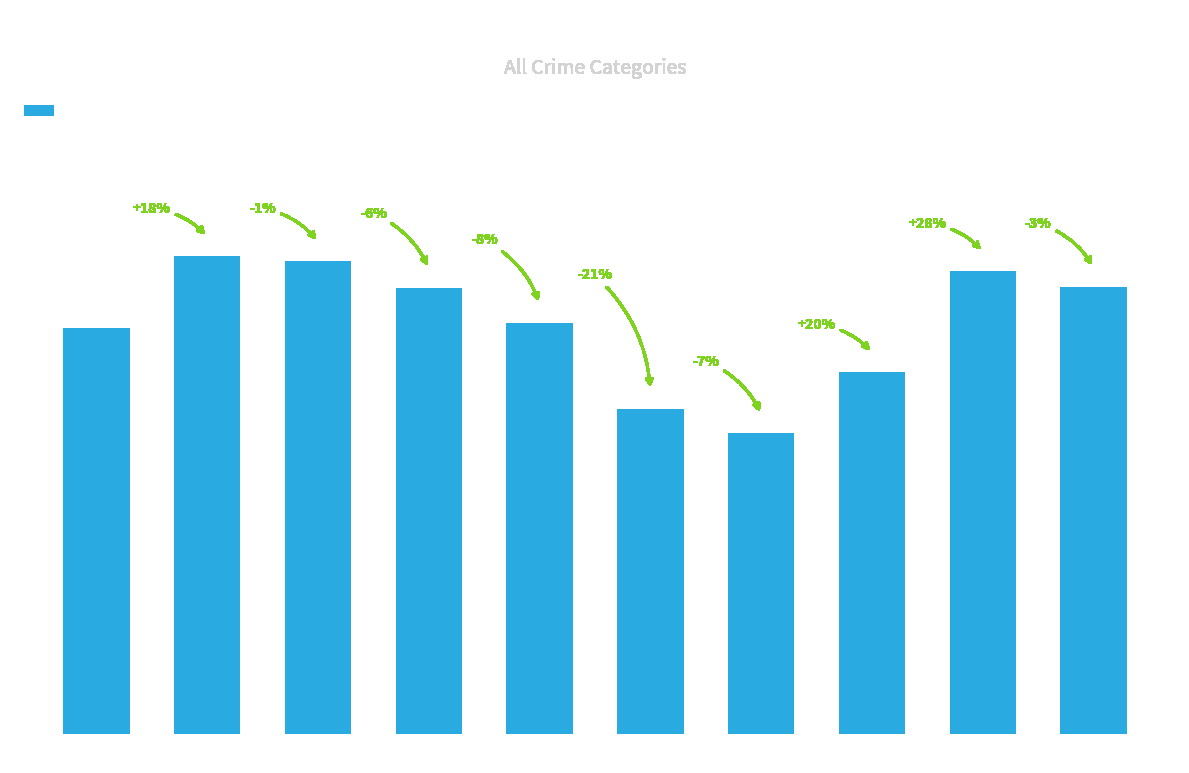

At which label does the data first exceed 1848?

2016